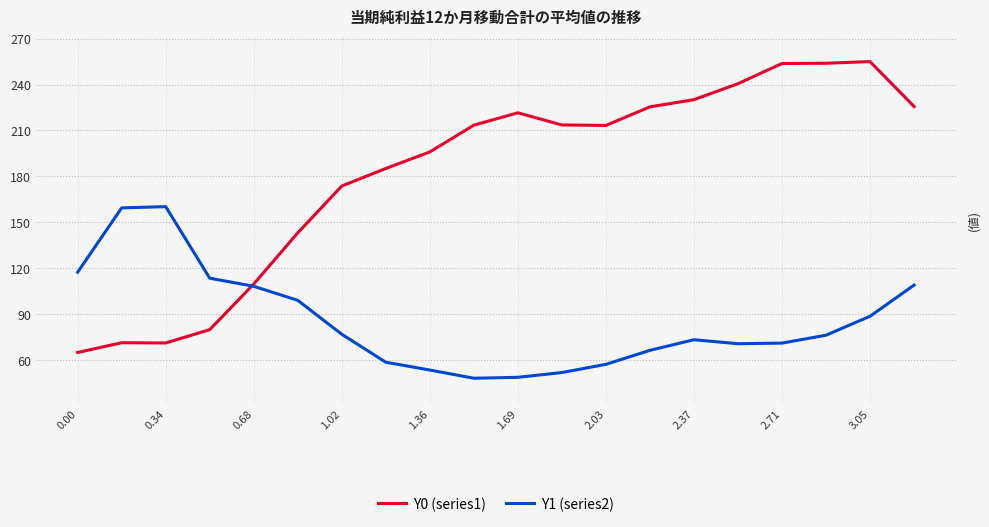

What is the minimum value shown in the chart?

48.2